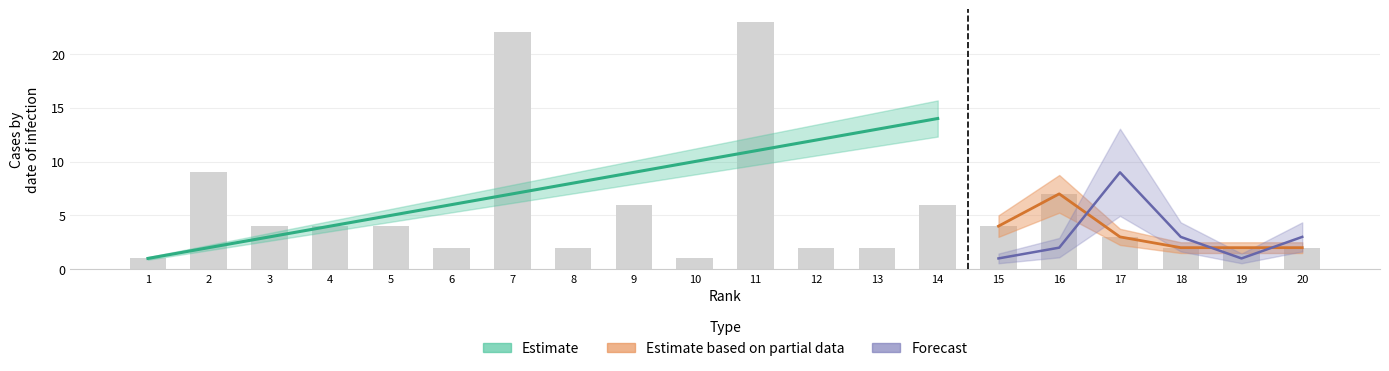

What is the spread (max minus min) of values at 3?

3